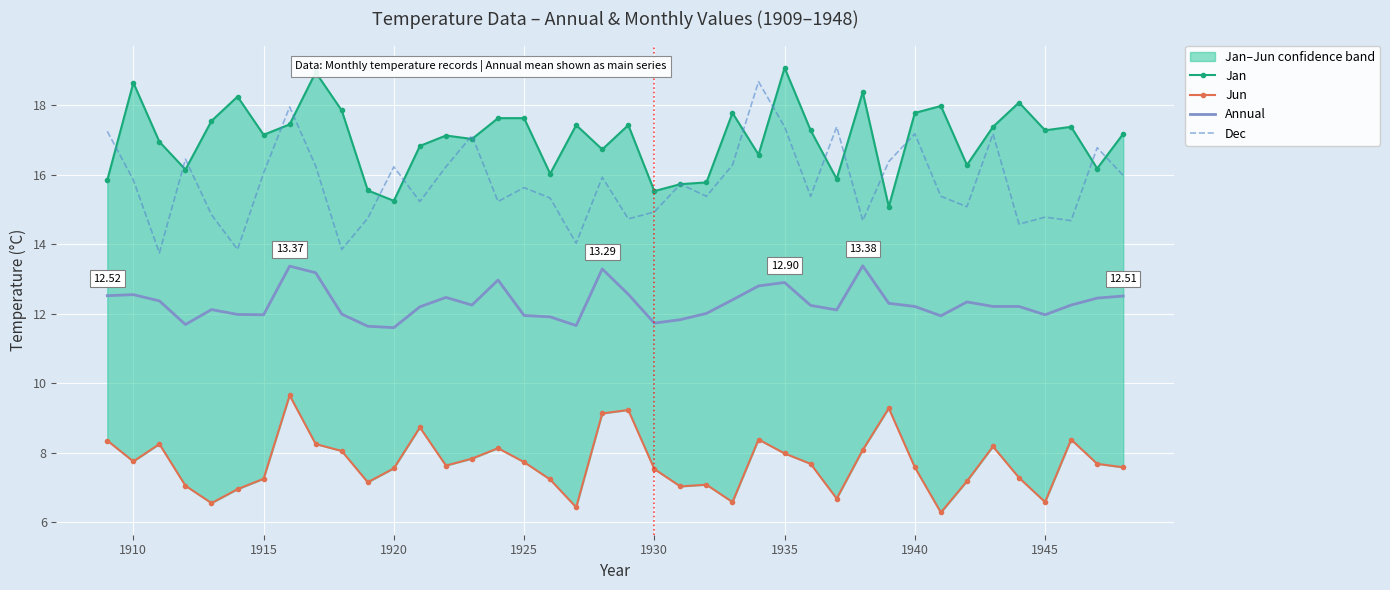

How many lines are shown in the chart?

4